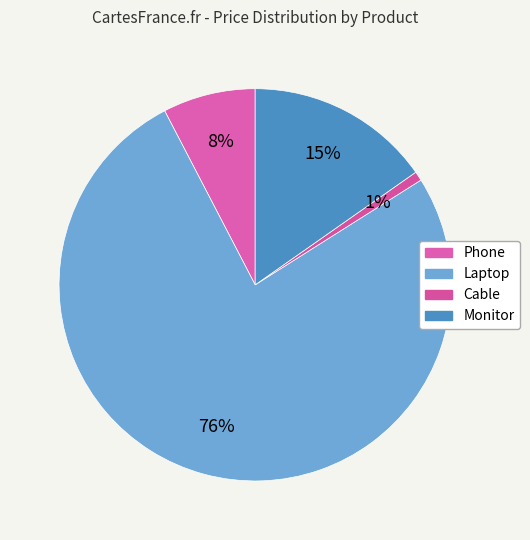

Is there a majority slice in this chart?

Yes